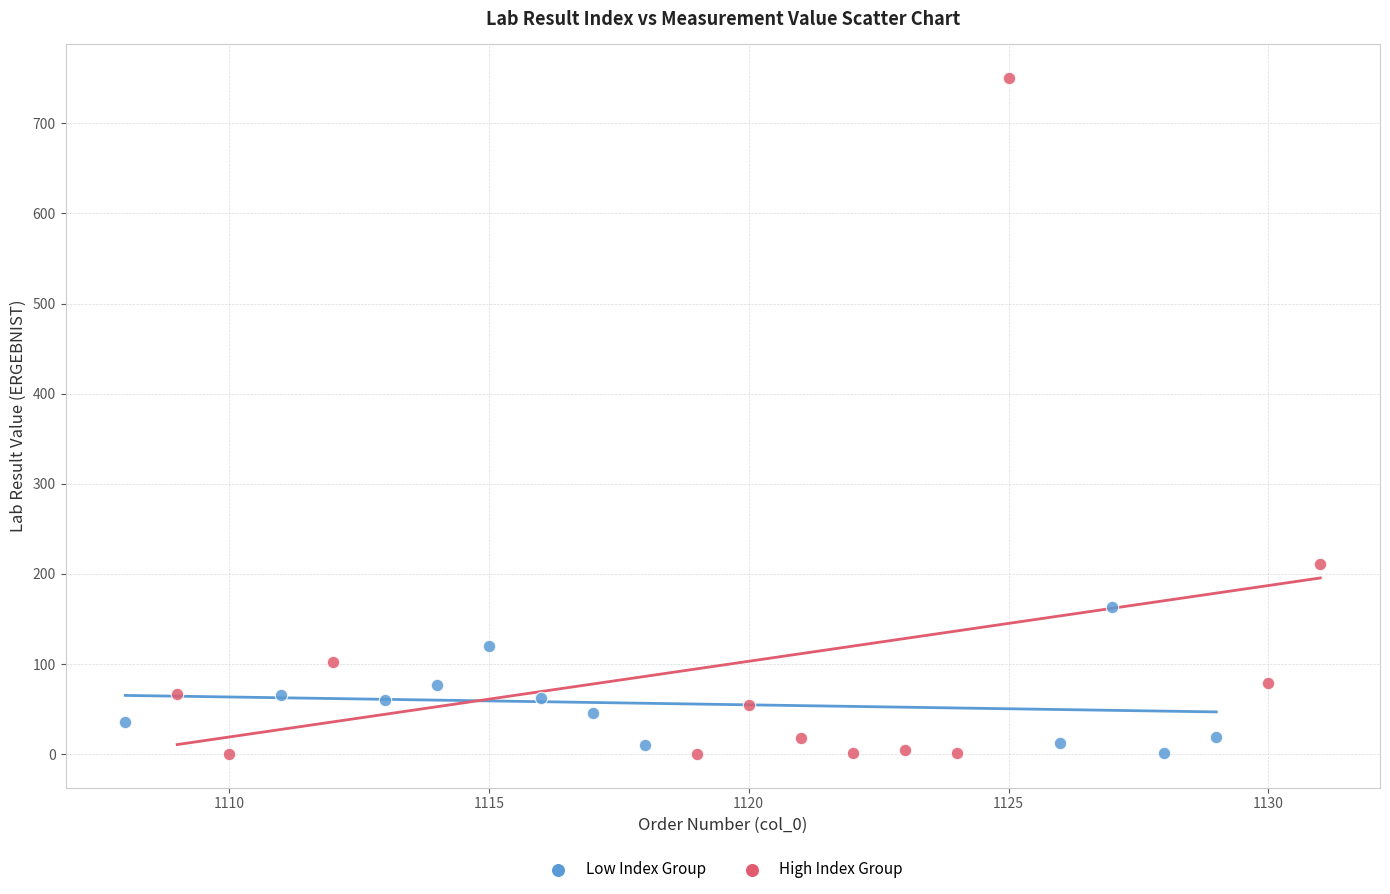

Which series contains the highest Y value?

High Index Group